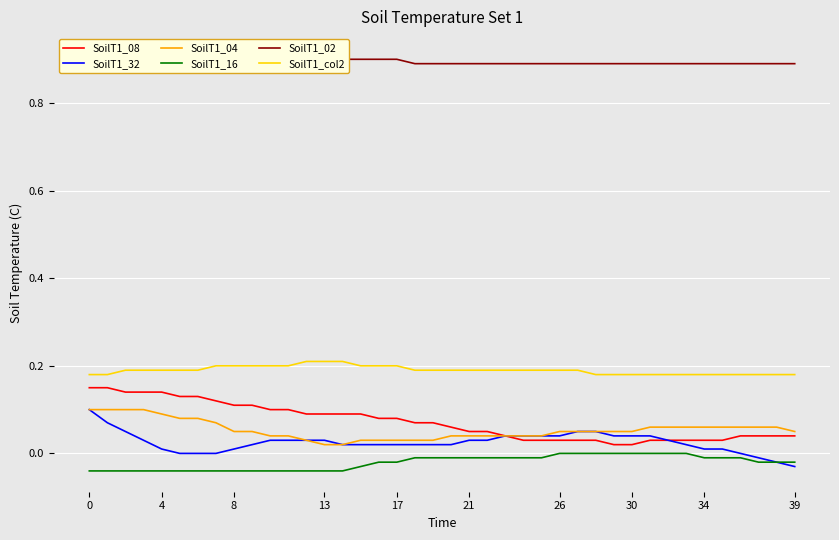

The value of SoilT1_32 at 38 is -0.0. True or false?

True